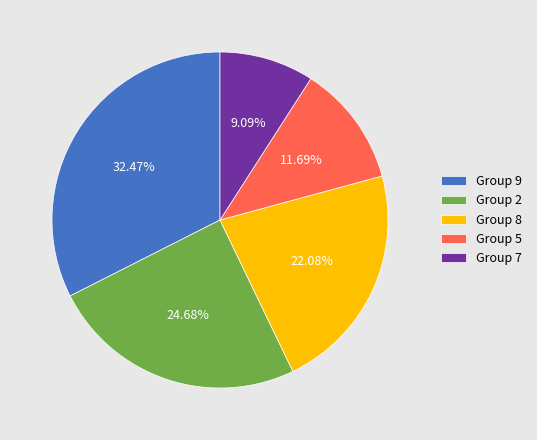

Which category has the biggest portion of the pie?

Group 9